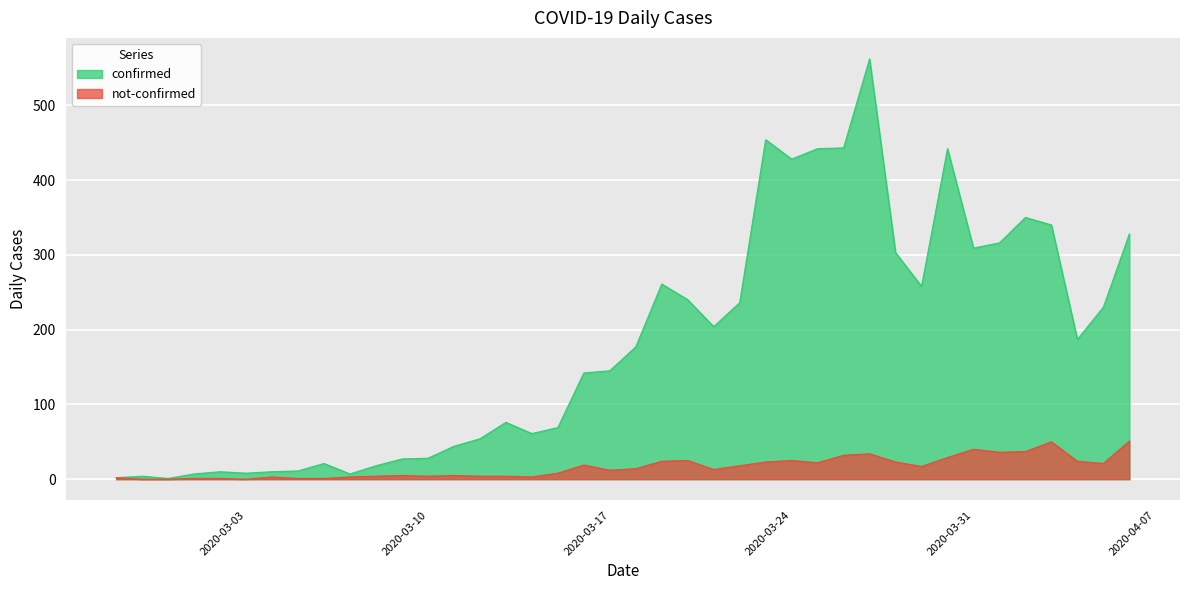

What is the average value of the not-confirmed series?

16